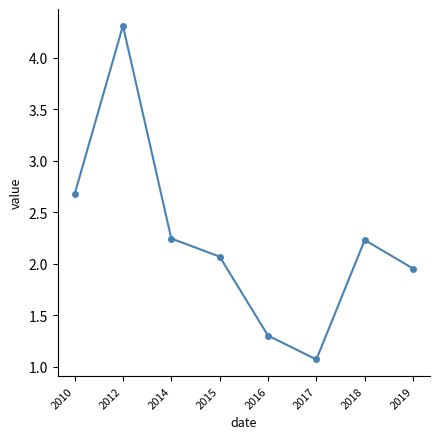

What is the value of the 5th point from the left?

1.3